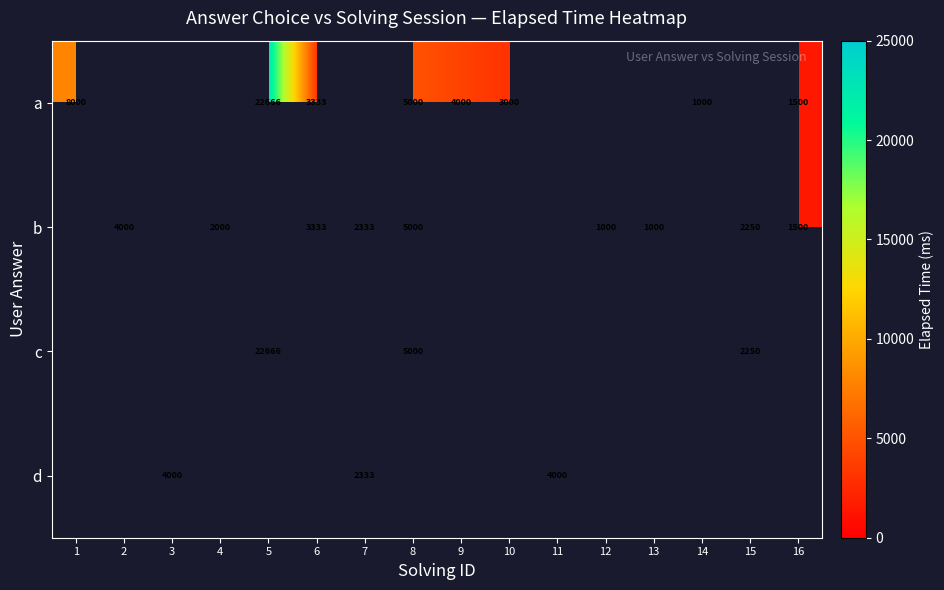

Is it true that d equals 4000 at 3?

True